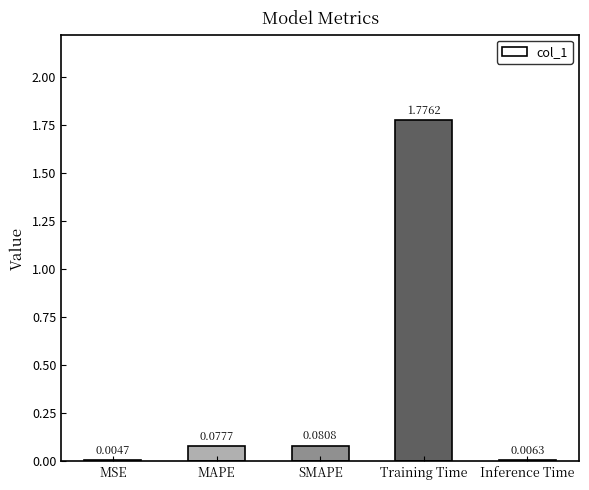

Which label corresponds to the largest value in the chart?

Training Time